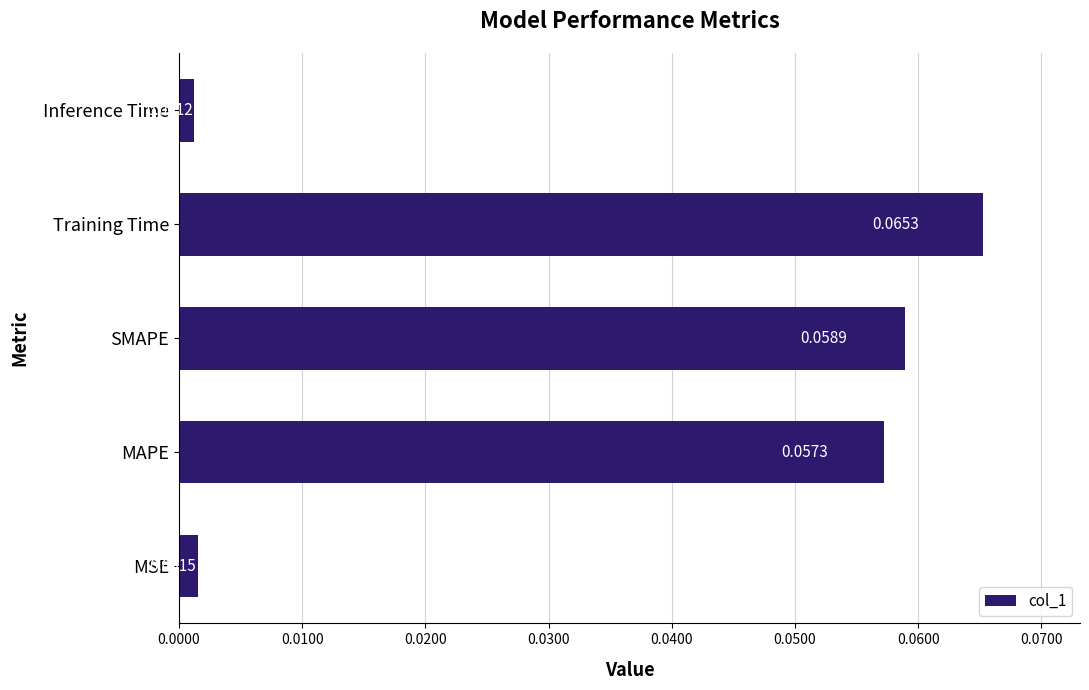

List the labels in order of value, largest first.

Training Time, SMAPE, MAPE, MSE, Inference Time